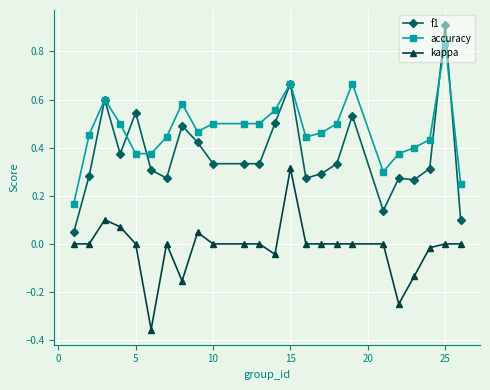

Which series has the largest total across all categories?

accuracy